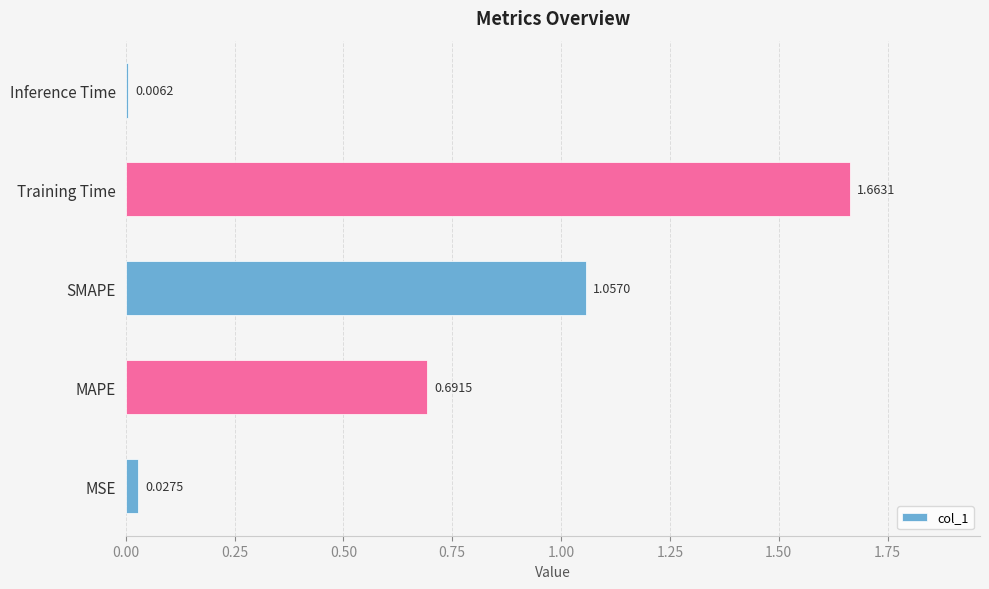

Rank the categories by value from lowest to highest.

Inference Time, MSE, MAPE, SMAPE, Training Time